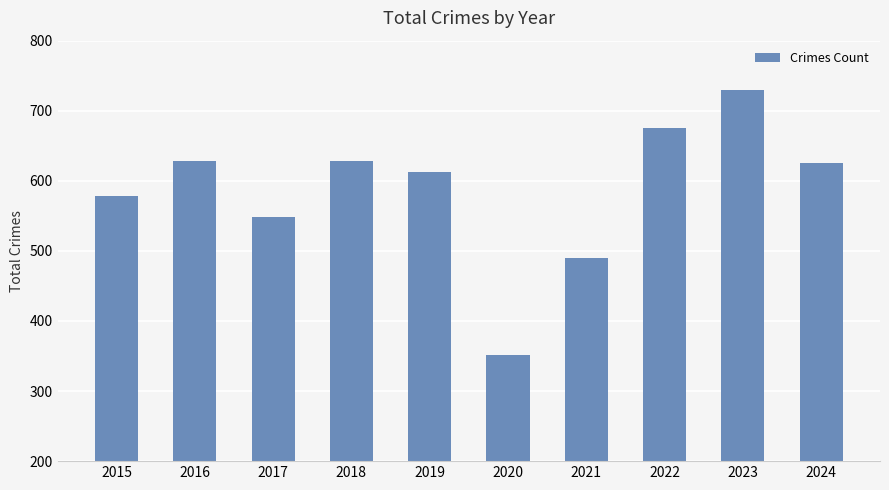

What is the smallest value displayed?

352